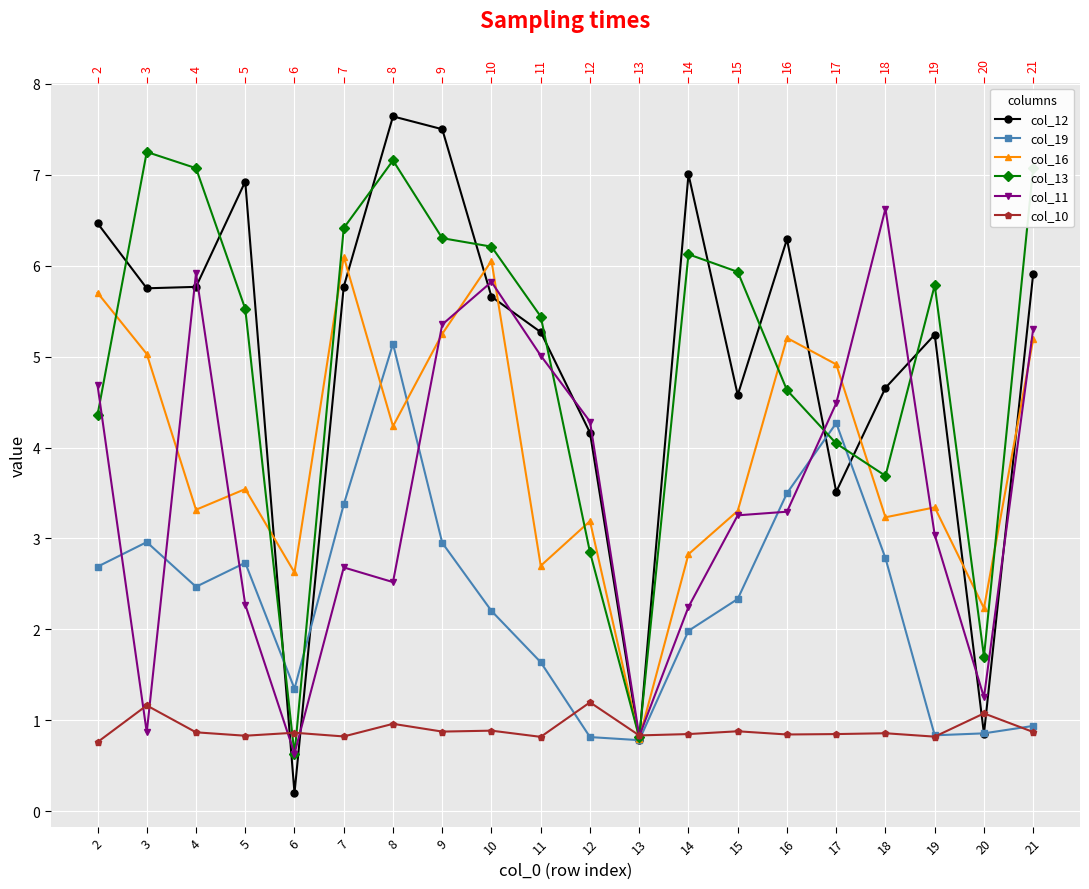

Is the value of col_10 at 7 greater than the value of col_11 at 19?

No